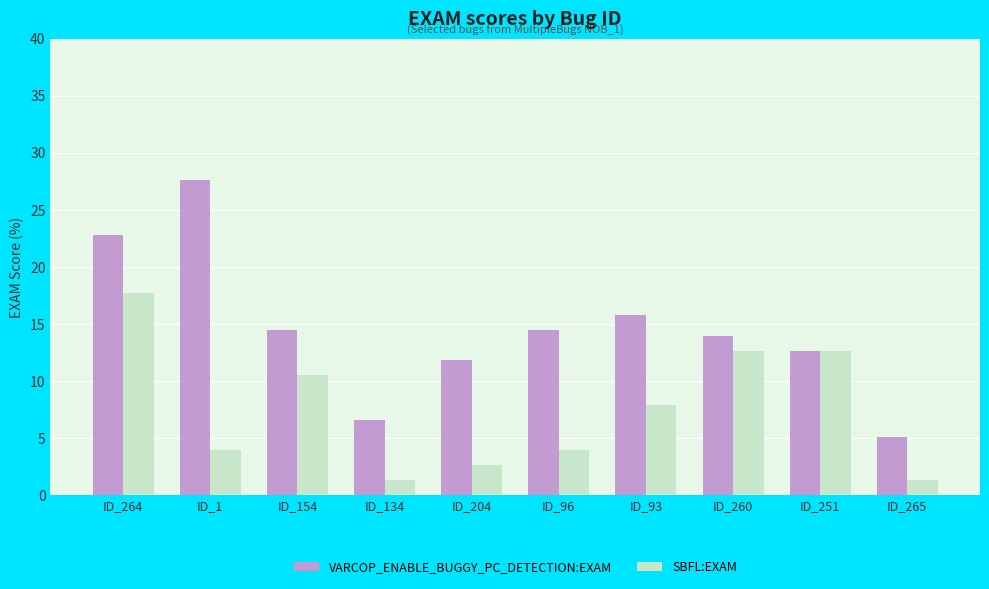

What is the spread (max minus min) of values at ID_134?

5.3